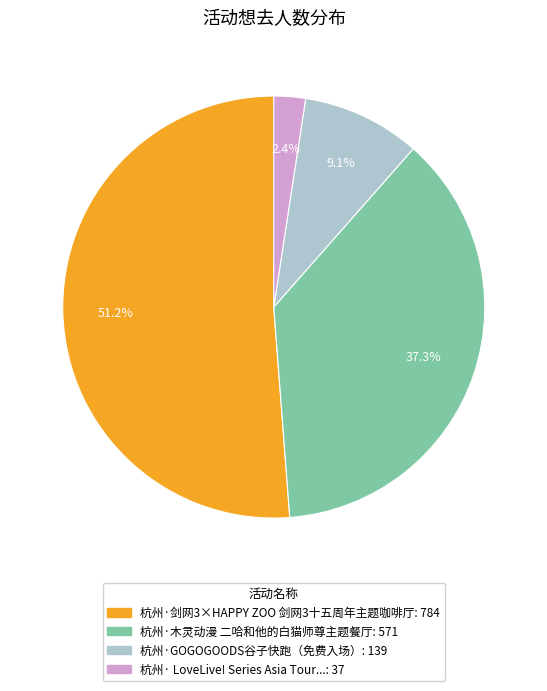

Does any single category account for the majority?

Yes